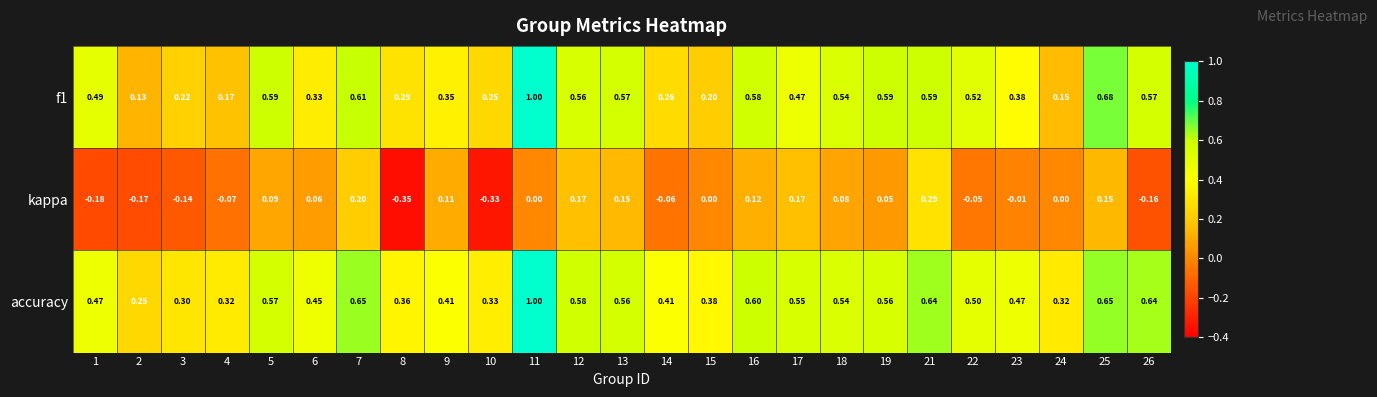

Is the value of f1 at 6 greater than the value of accuracy at 24?

Yes